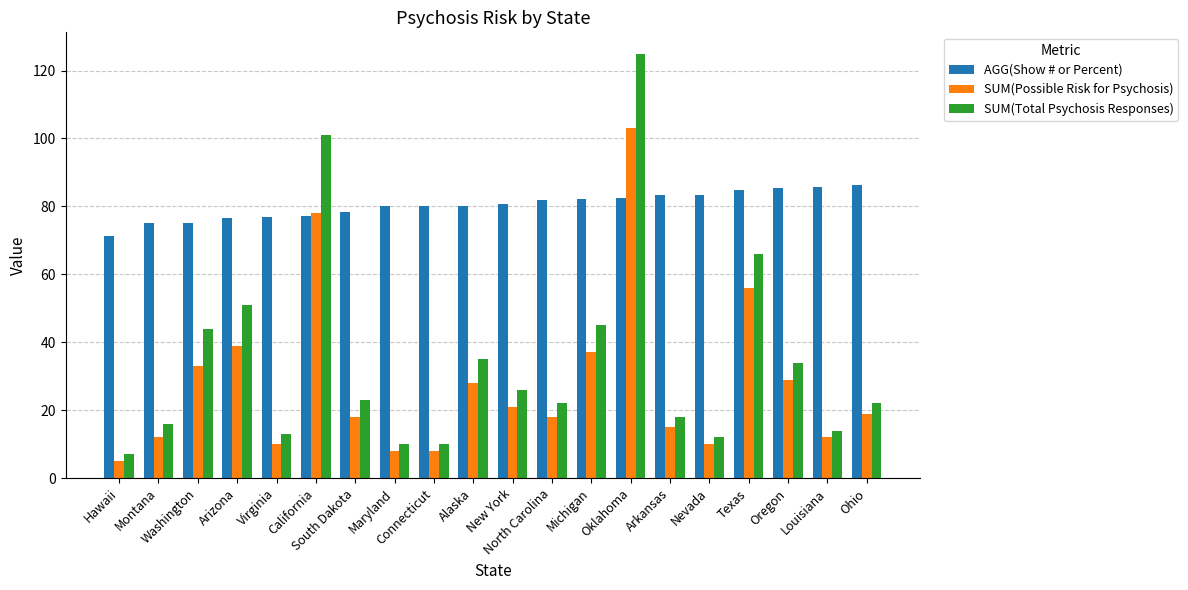

How many data points does each series have?

20